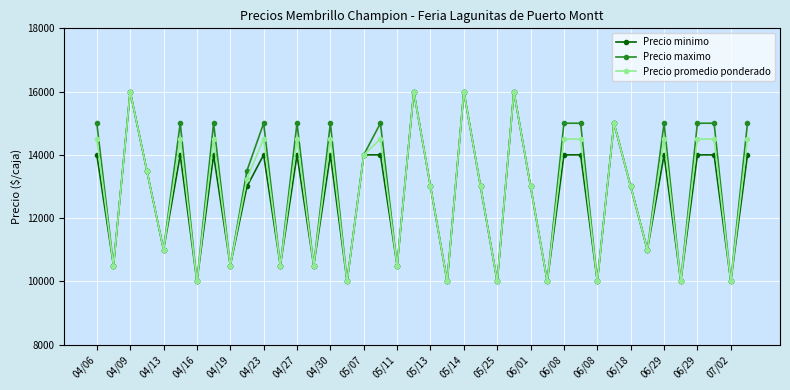

What is the minimum value for Precio minimo?

10000